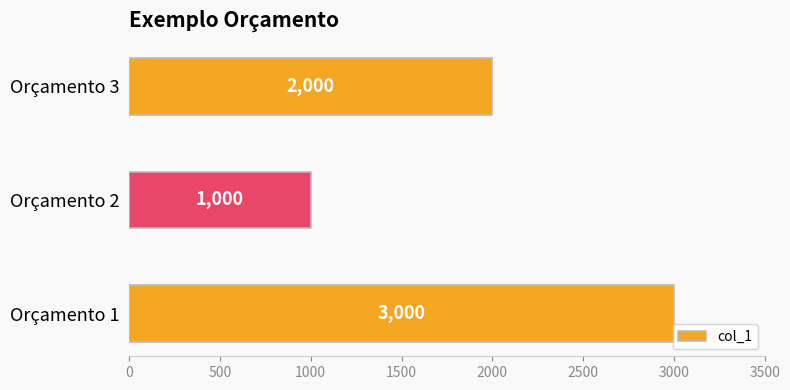

Approximately how many times larger is the value at Orçamento 2 compared to Orçamento 1?

0.3